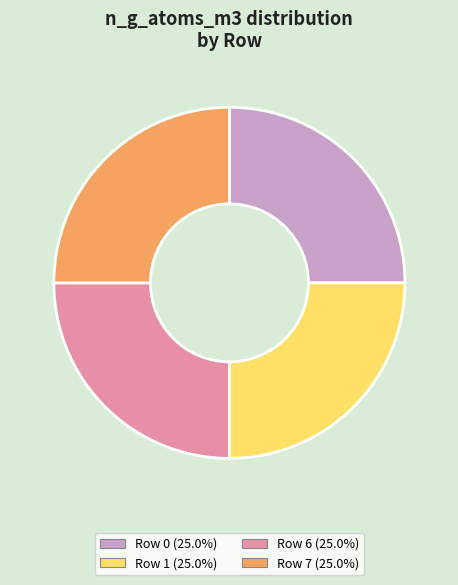

Does Row 0 (25.0%) account for over 50% of the chart?

No